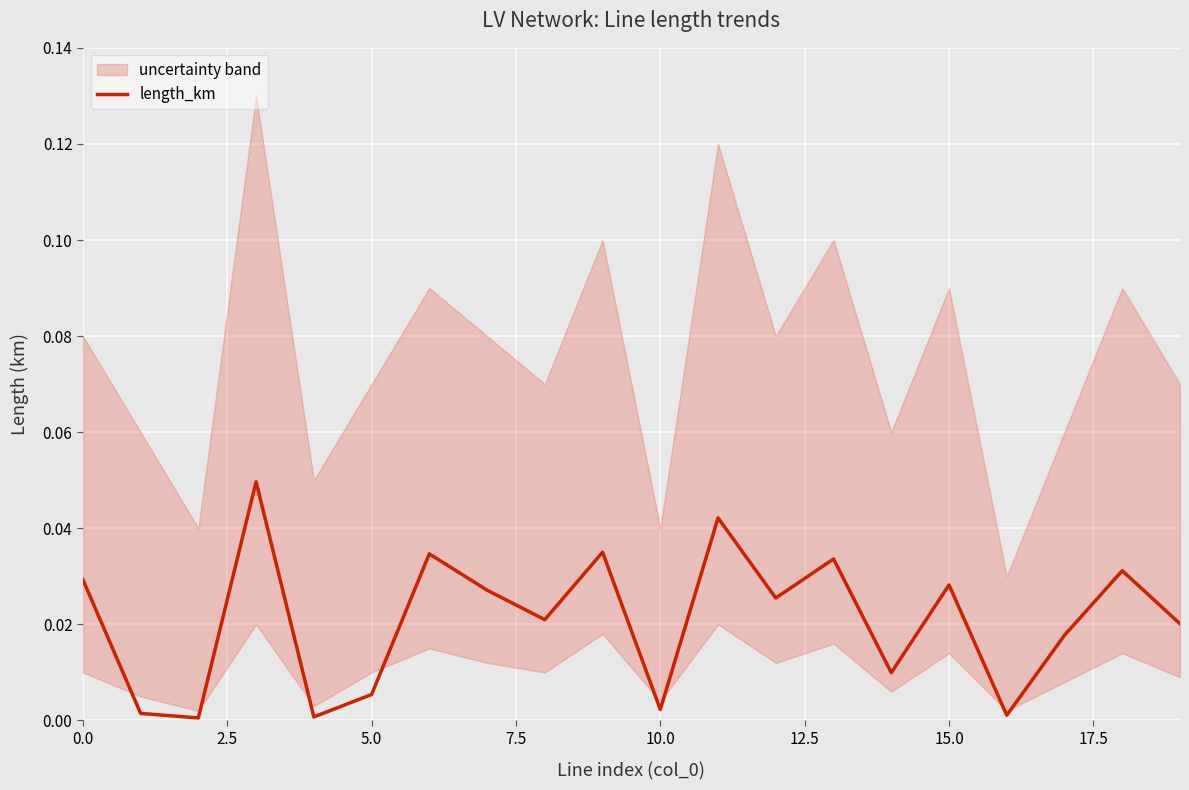

What is the label of the 10th point from the left?

9